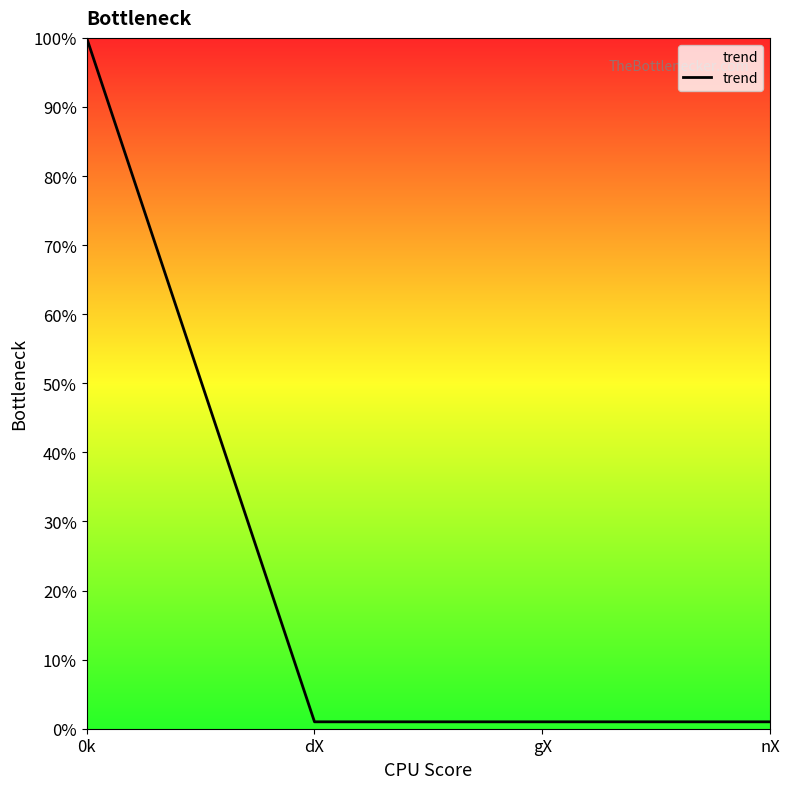

How many distinct data groups are displayed?

1